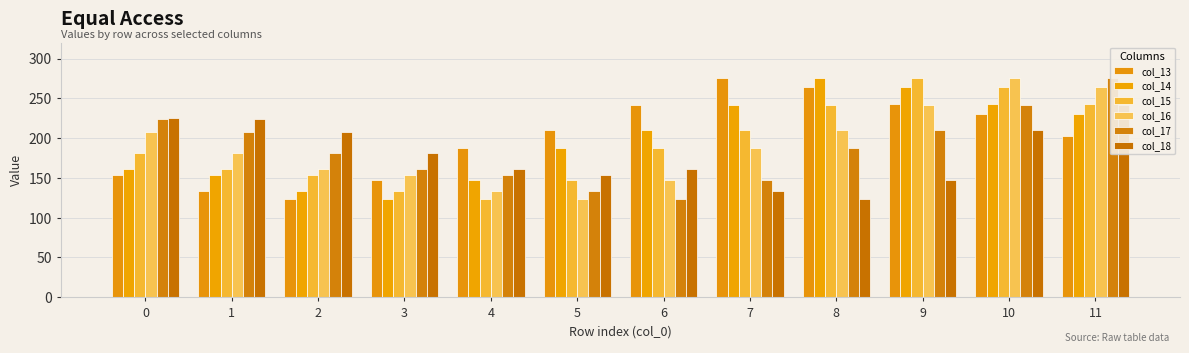

What are all the series names shown in the legend?

col_13, col_14, col_15, col_16, col_17, col_18